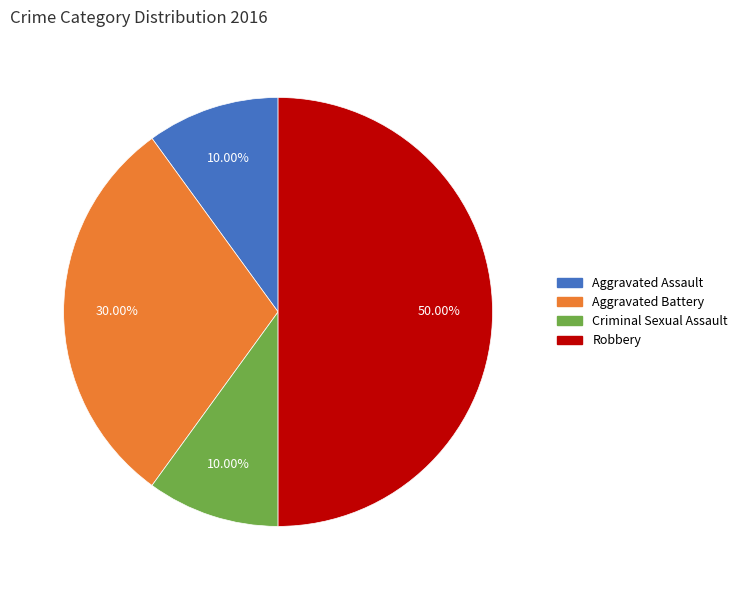

What is the largest slice in the pie chart?

Robbery